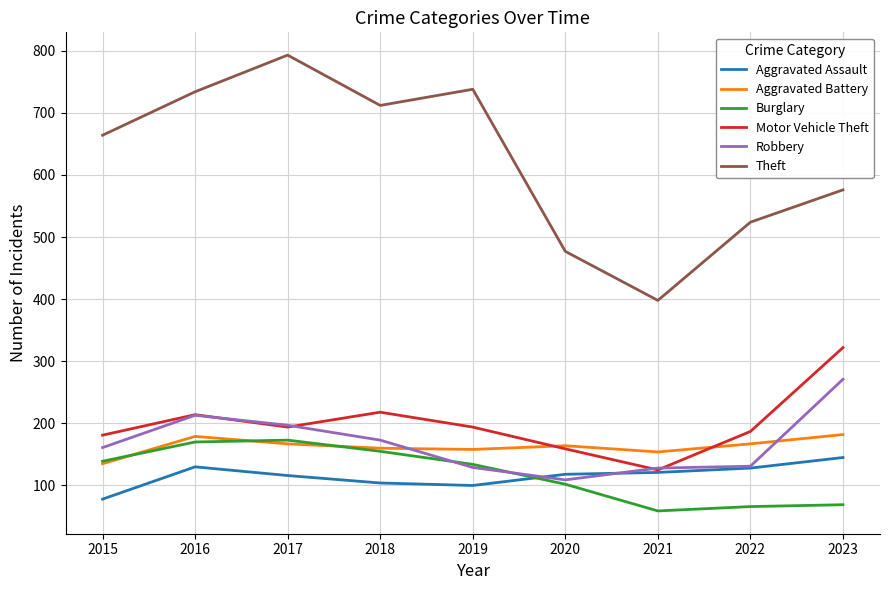

The value of Aggravated Assault at 2019 is 100. True or false?

True